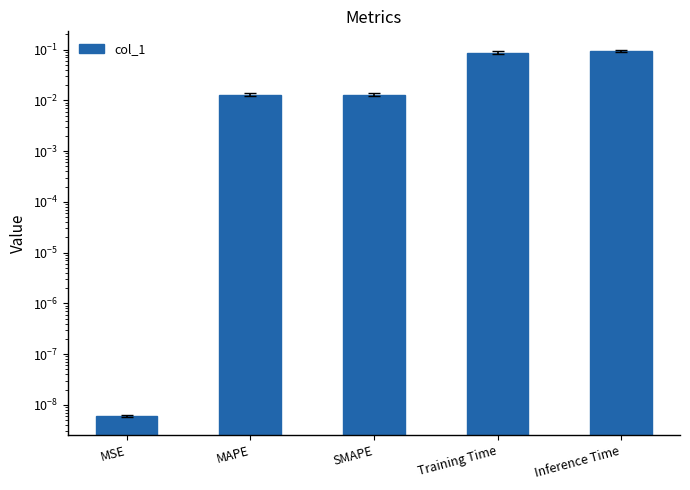

What is the sum of all values?

0.2